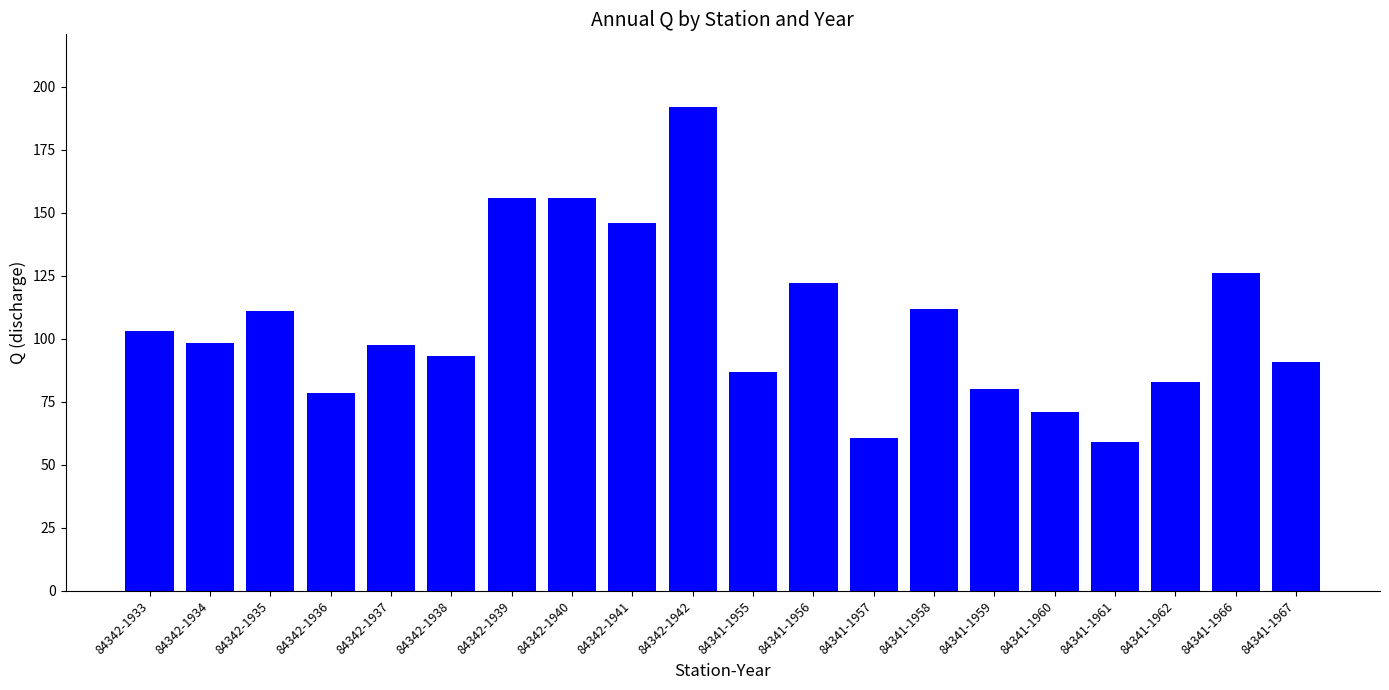

What is the label of the 16th bar from the right?

84342-1937